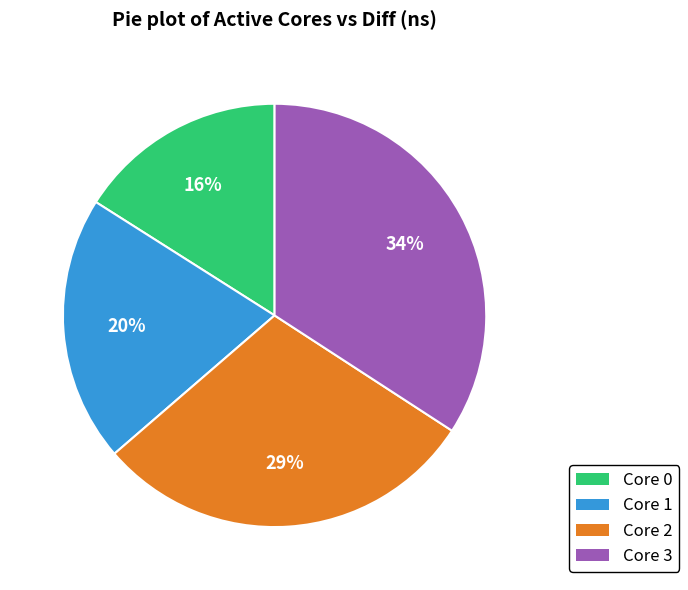

What is the ratio of the value at Core 1 to the value at Core 2?

0.7